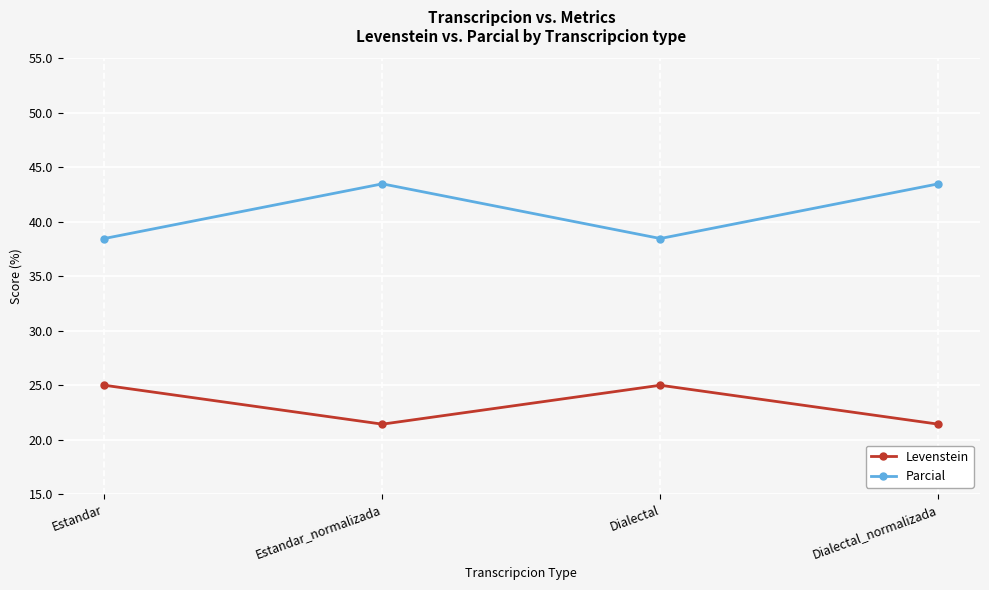

Where is the first local minimum for Parcial?

Dialectal